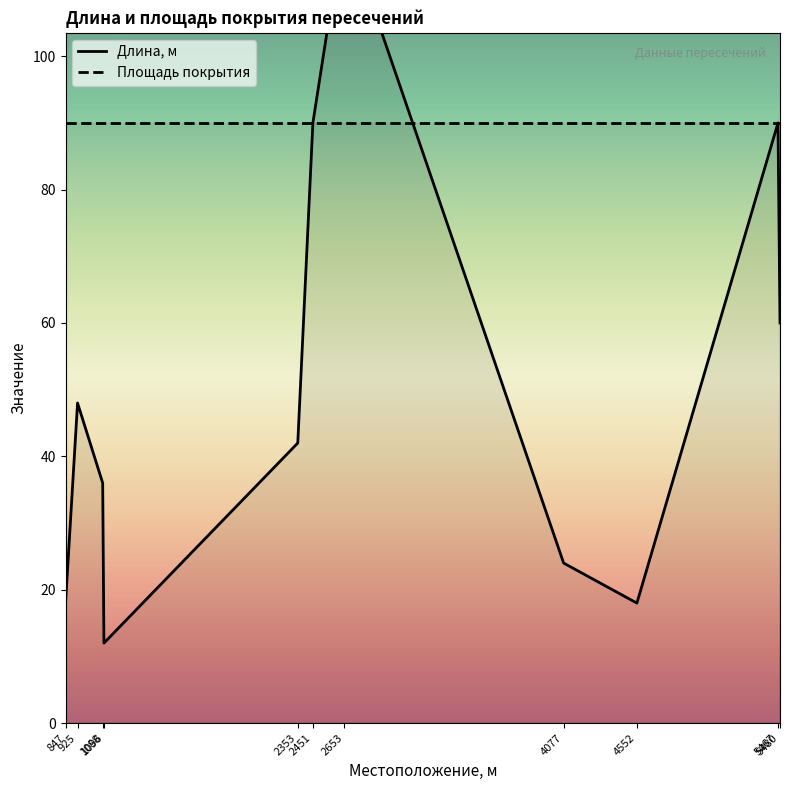

List the labels in order of value, largest first.

2653, 2451, 5467, 5480, 925, 2353, 1088, 4077, 847, 4552, 1096